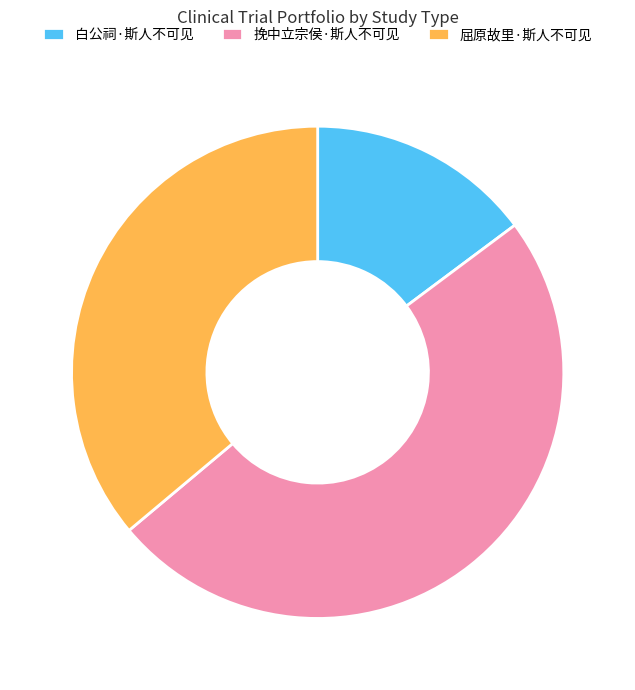

Is it true that 屈原故里·斯人不可见 is 51% of the pie?

False